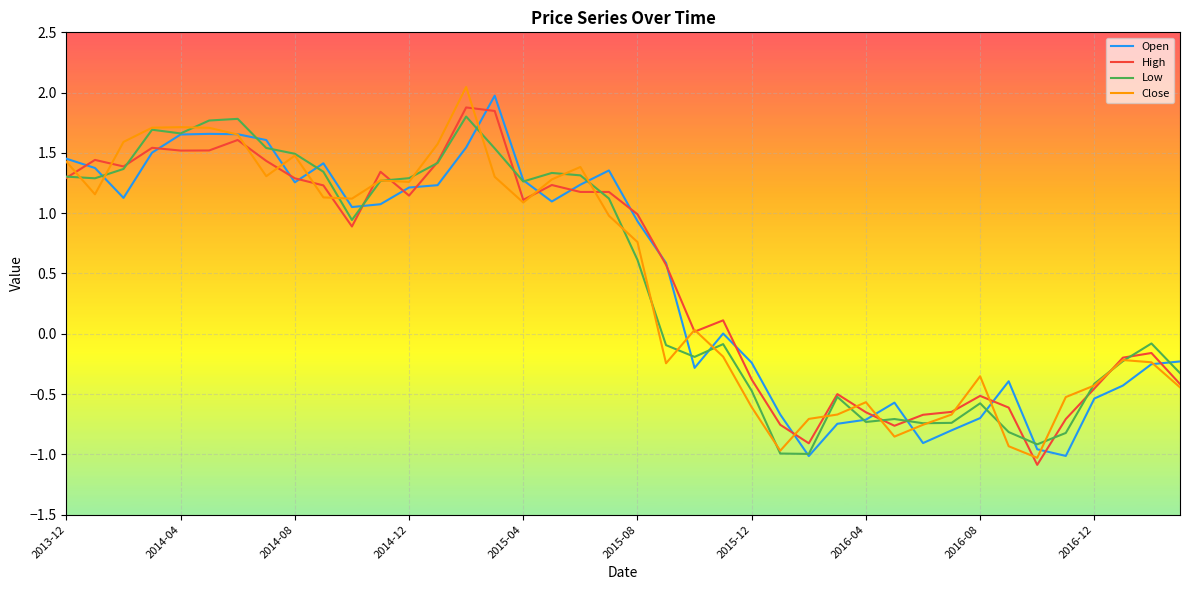

In Low, how many points are higher than both neighbors (excluding endpoints)?

9